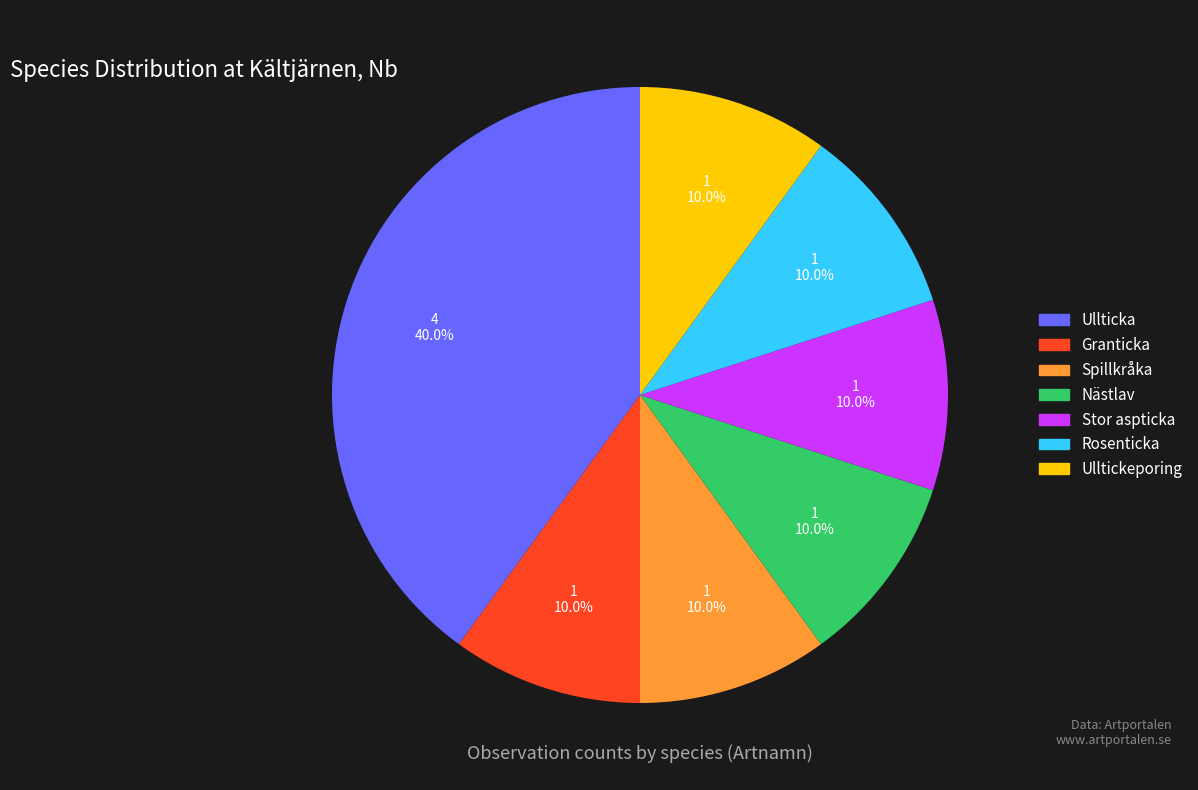

What percentage is the Rosenticka slice, to the nearest percent?

10%